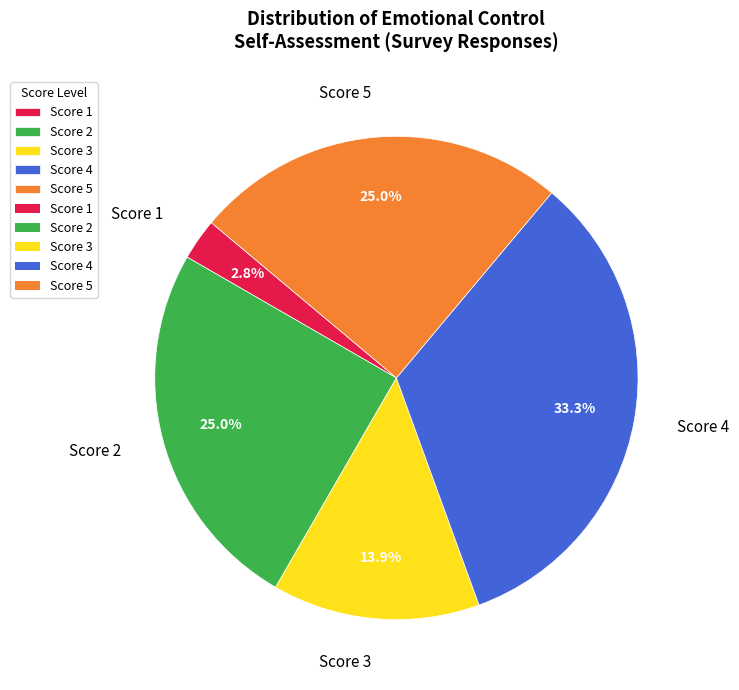

Which slice is the largest?

Score 4